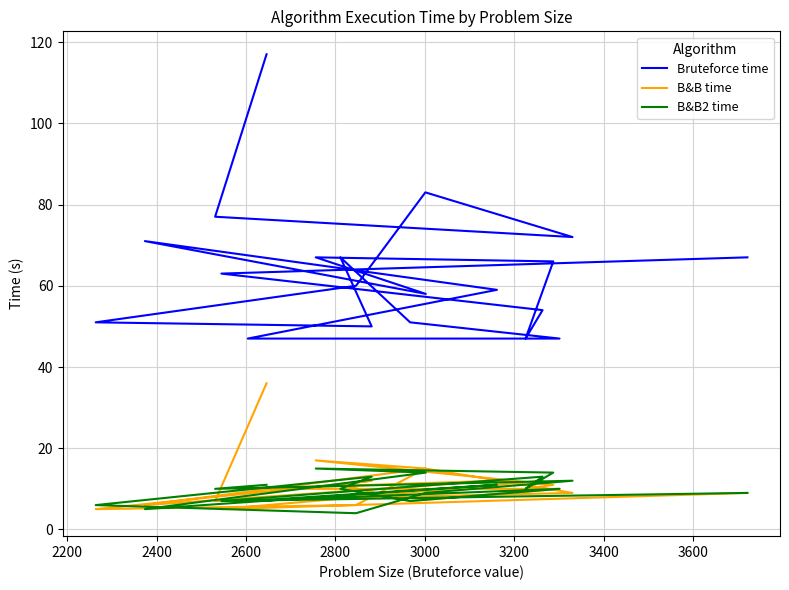

Is the value of B&B2 time at 12 greater than the value of Bruteforce time at 3800?

No